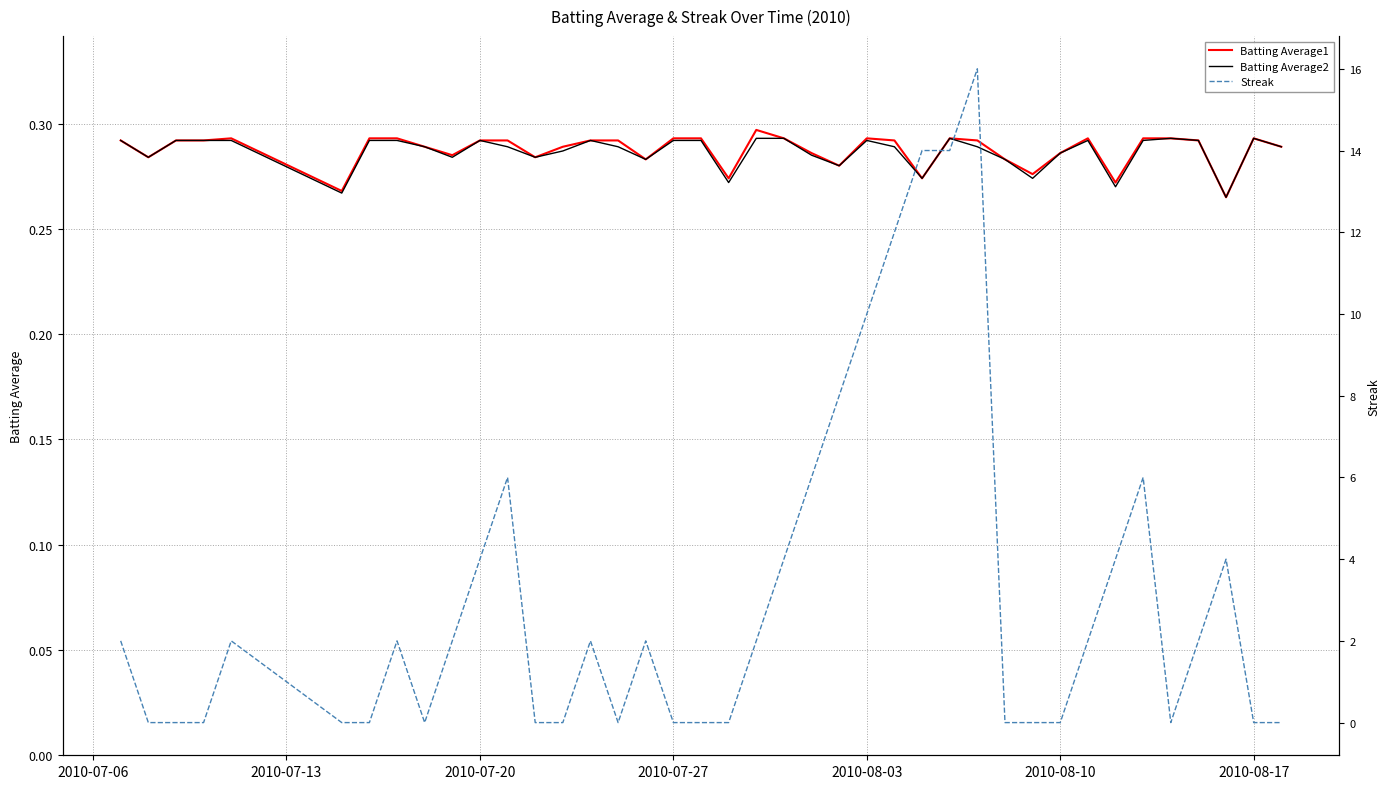

True or false: Batting Average2 and Batting Average1 cross at least once.

False